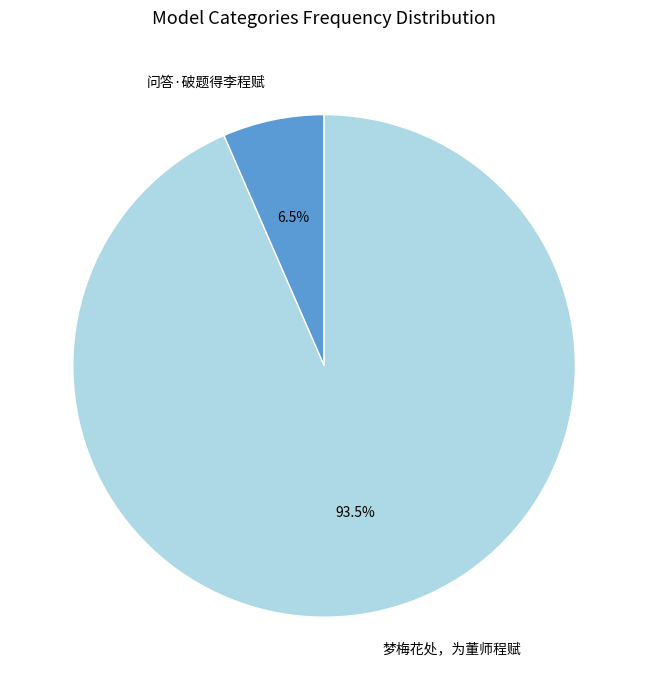

Is it true that 问答·破题得李程赋 is 1% of the pie?

False